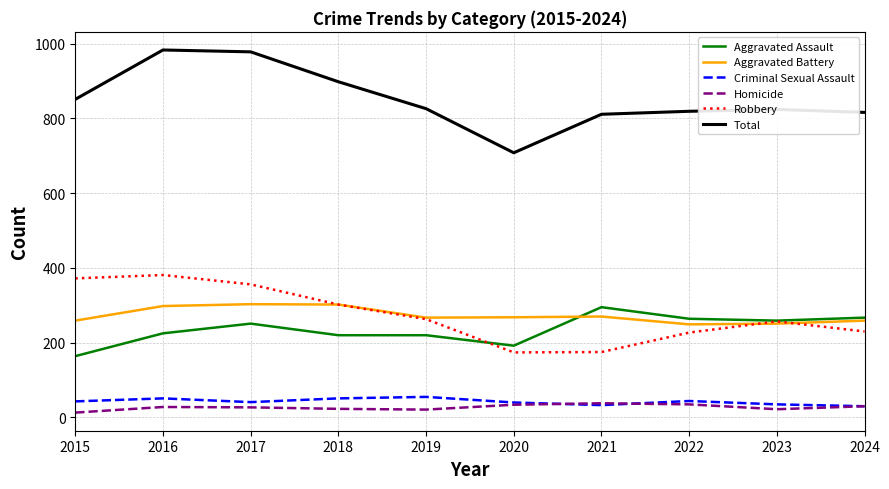

What is the maximum value for Homicide?

38